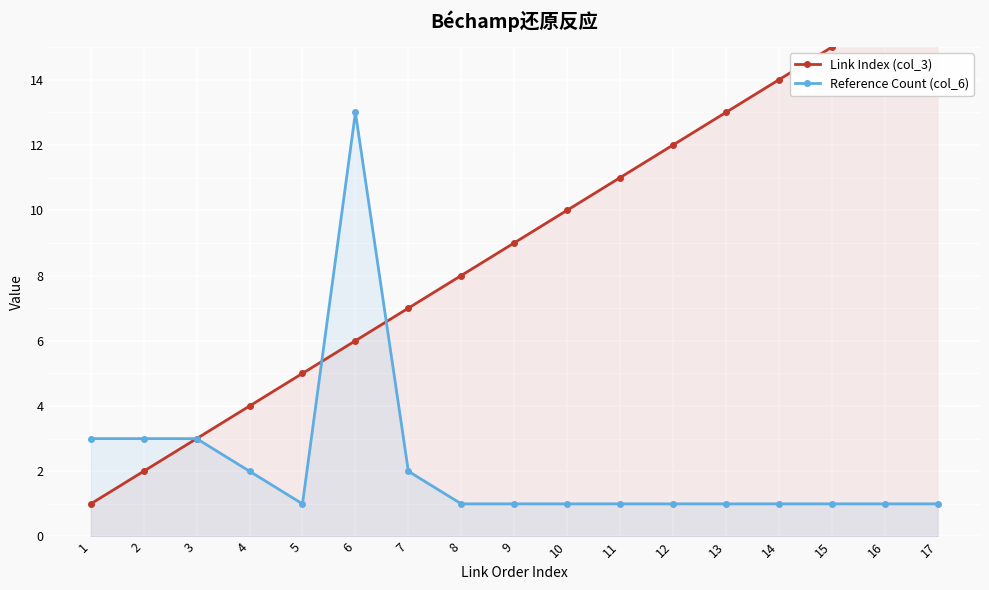

How many values in the Reference Count (col_6) series exceed 1?

6